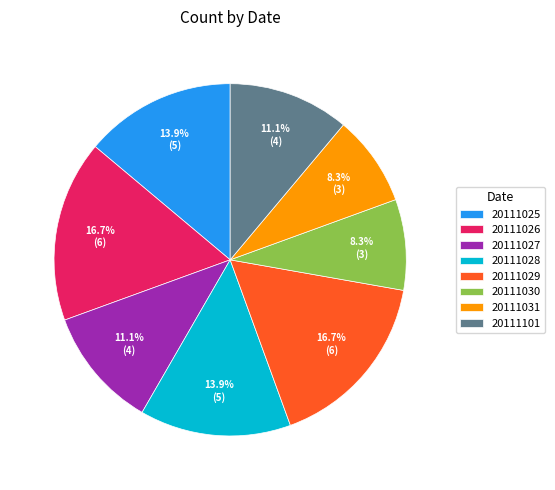

Do 20111101 and 20111029 together represent more than half of the pie?

No